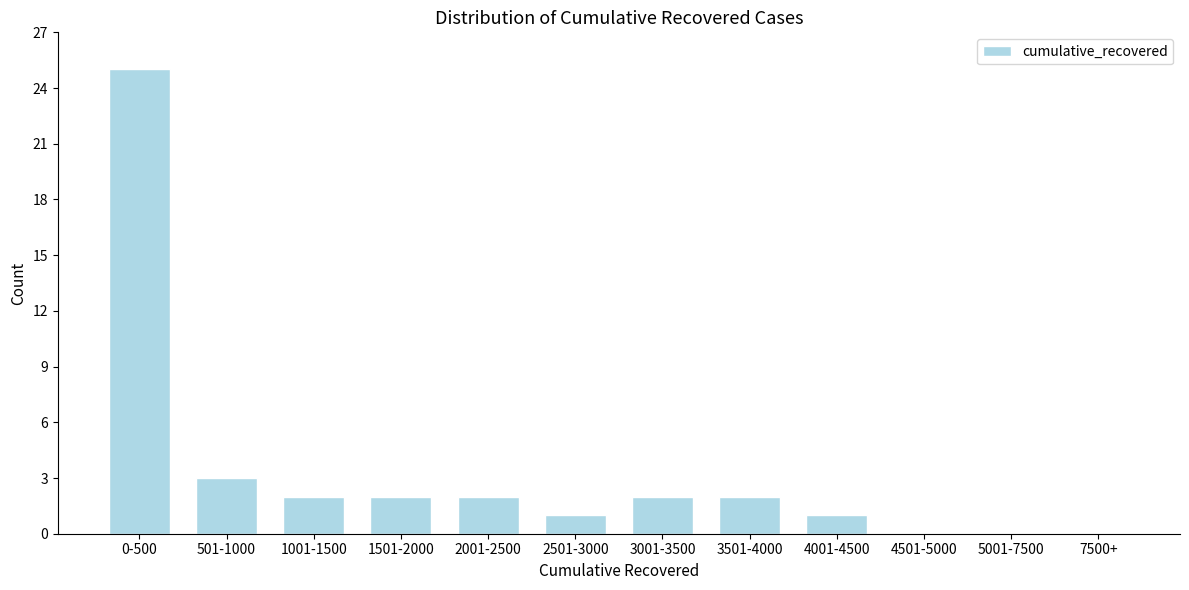

Reading left to right, what are all the values shown in this chart?

0-500=25	501-1000=3	1001-1500=2	1501-2000=2	2001-2500=2	2501-3000=1	3001-3500=2	3501-4000=2	4001-4500=1	4501-5000=0	5001-7500=0	7500+=0